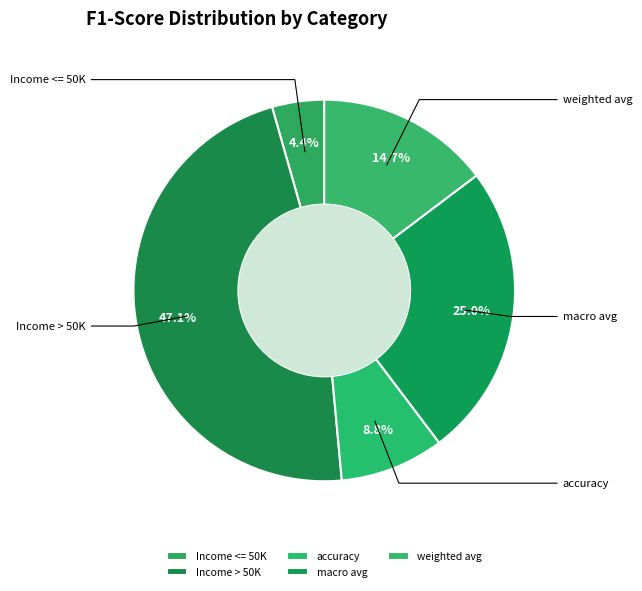

Which slice is the smallest?

Income <= 50K